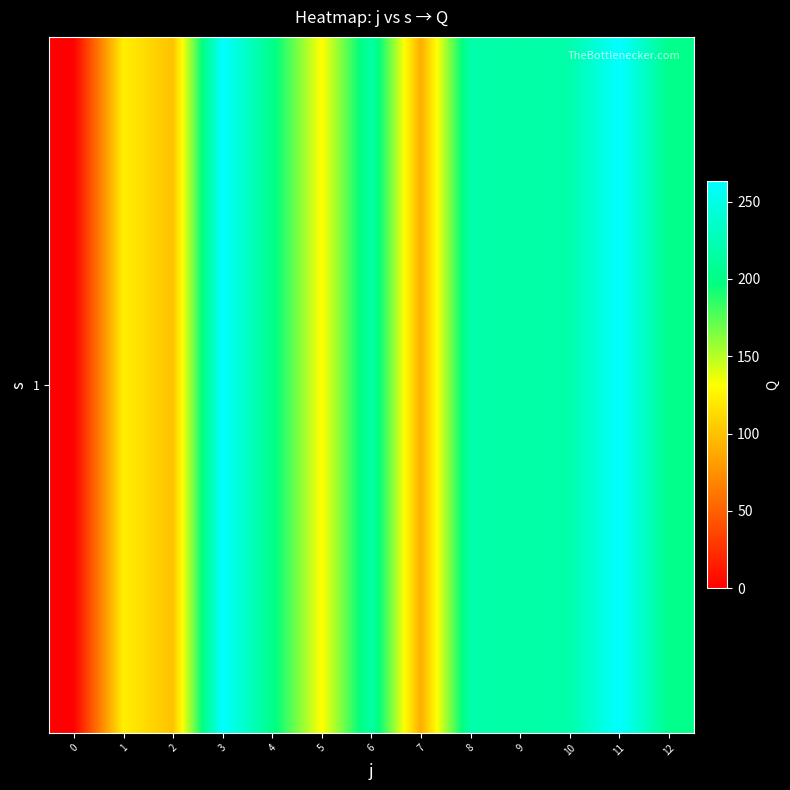

Is it true that the value at 9 is 299.8?

False